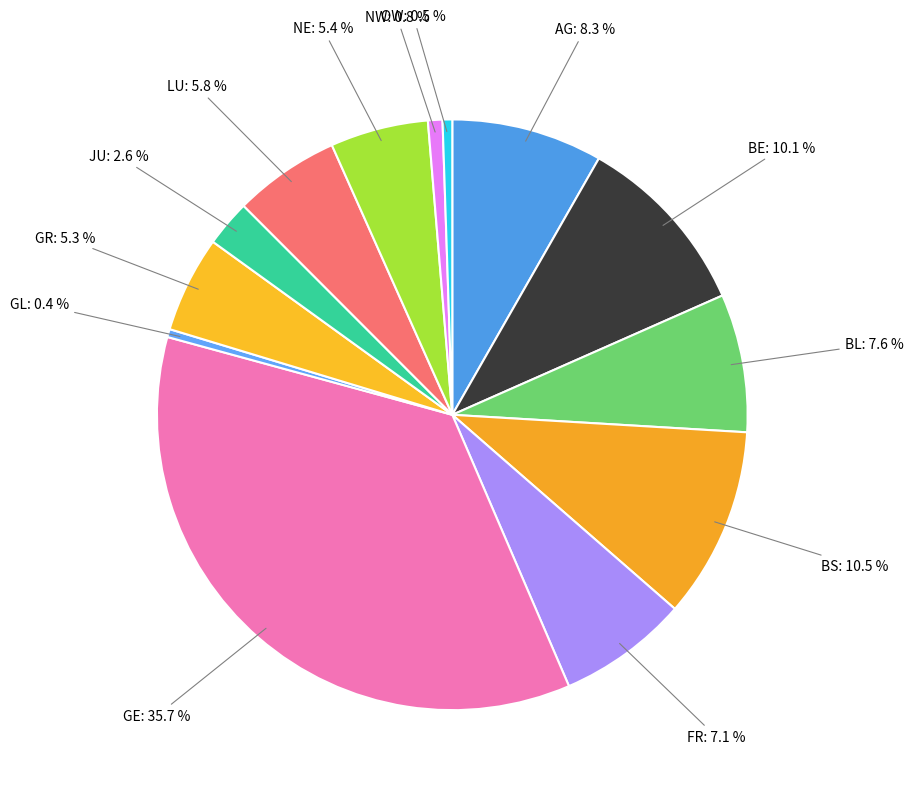

To the nearest percent, what is the average slice percentage?

8%